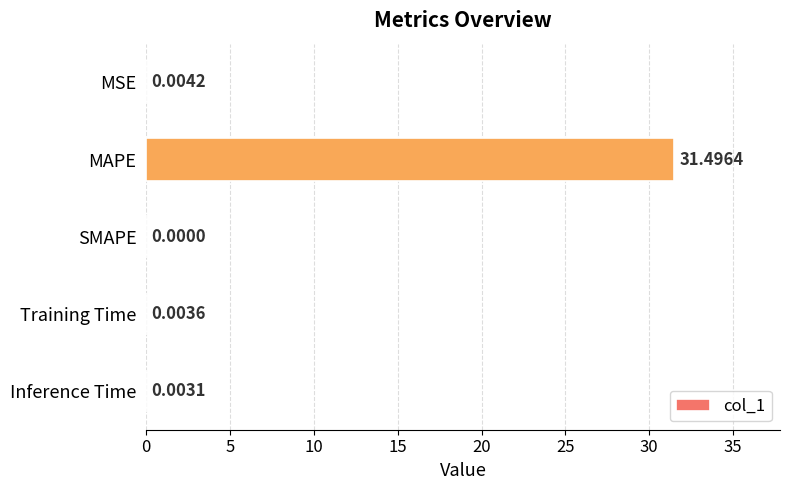

What is the sum of all values?

31.5